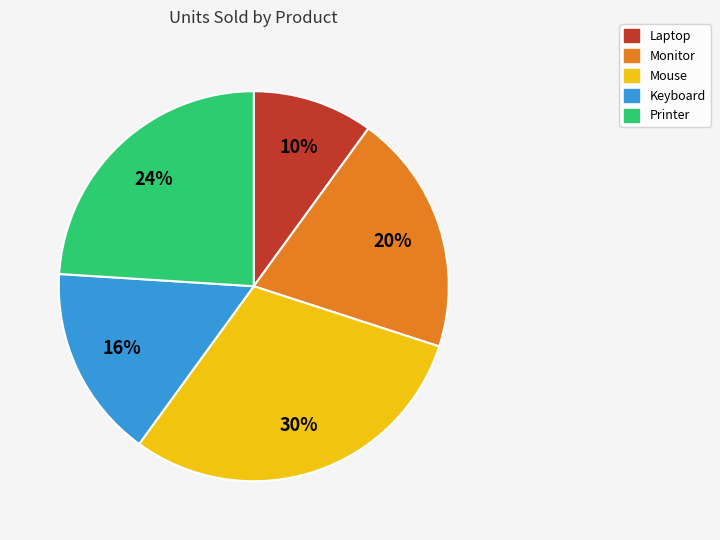

Do Mouse and Laptop together represent more than half of the pie?

No